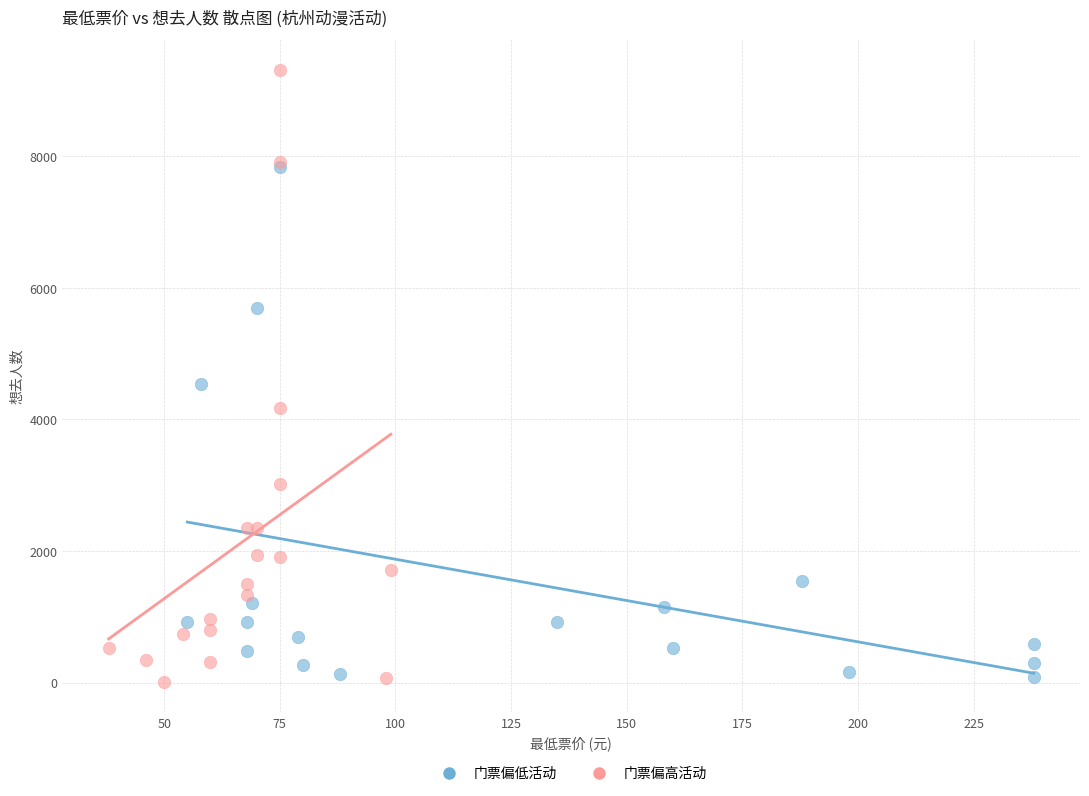

Which series has the largest Y range (max minus min)?

门票偏高活动